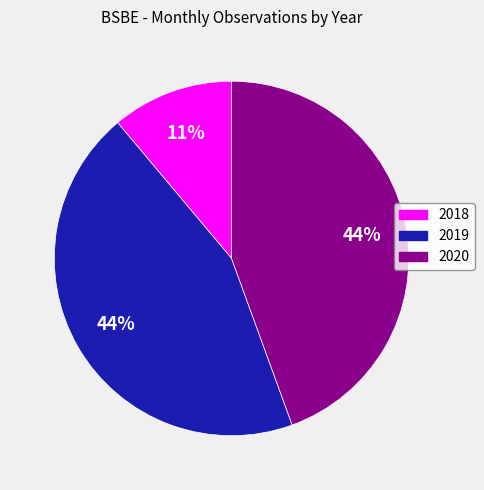

Which category has the smallest portion of the pie?

2018